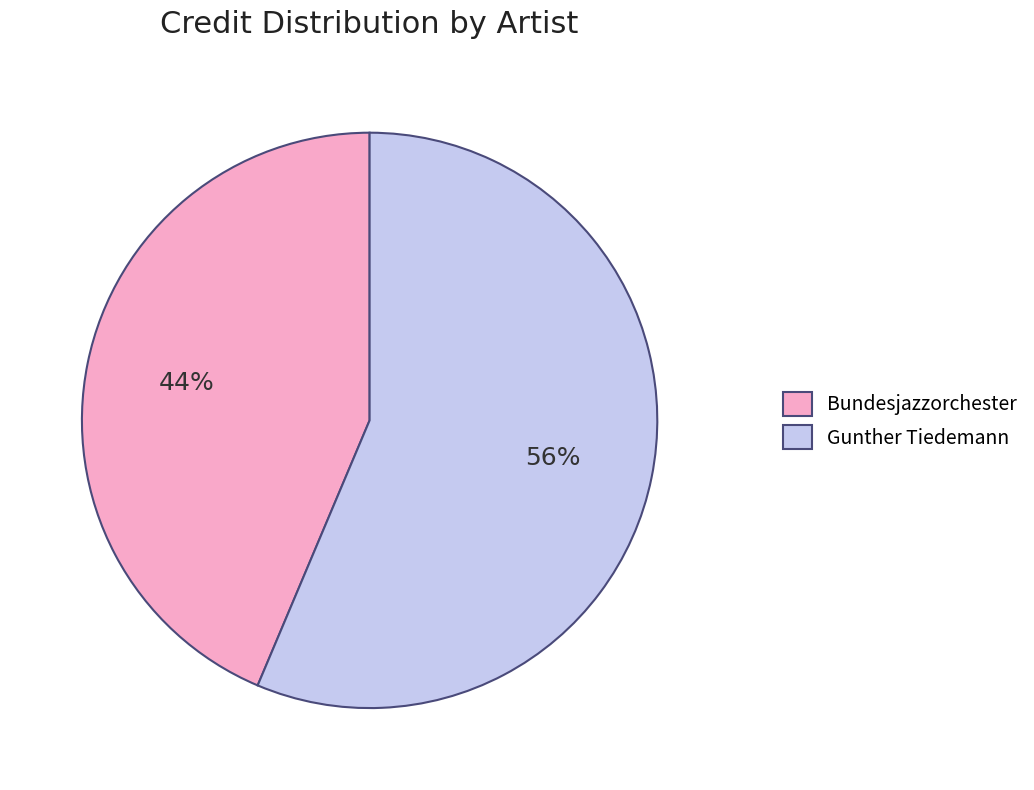

Is there any slice that represents more than half of the pie?

Yes